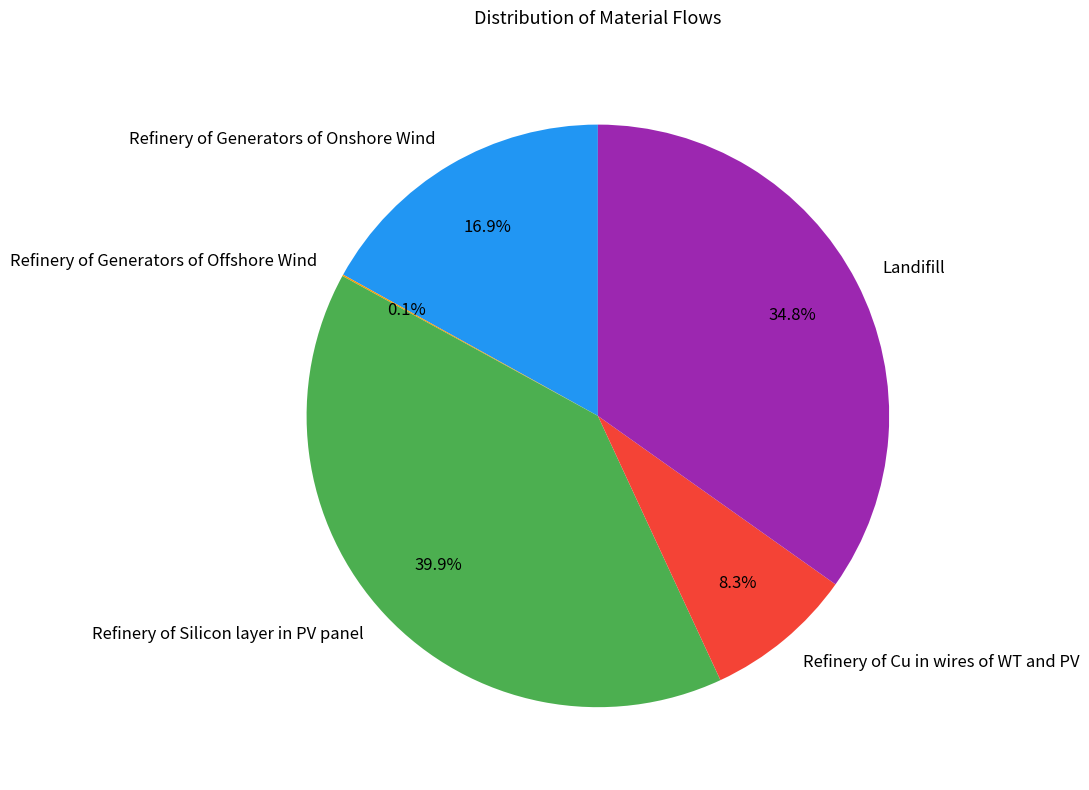

Is it true that Refinery of Generators of Onshore Wind is 17% of the pie?

True